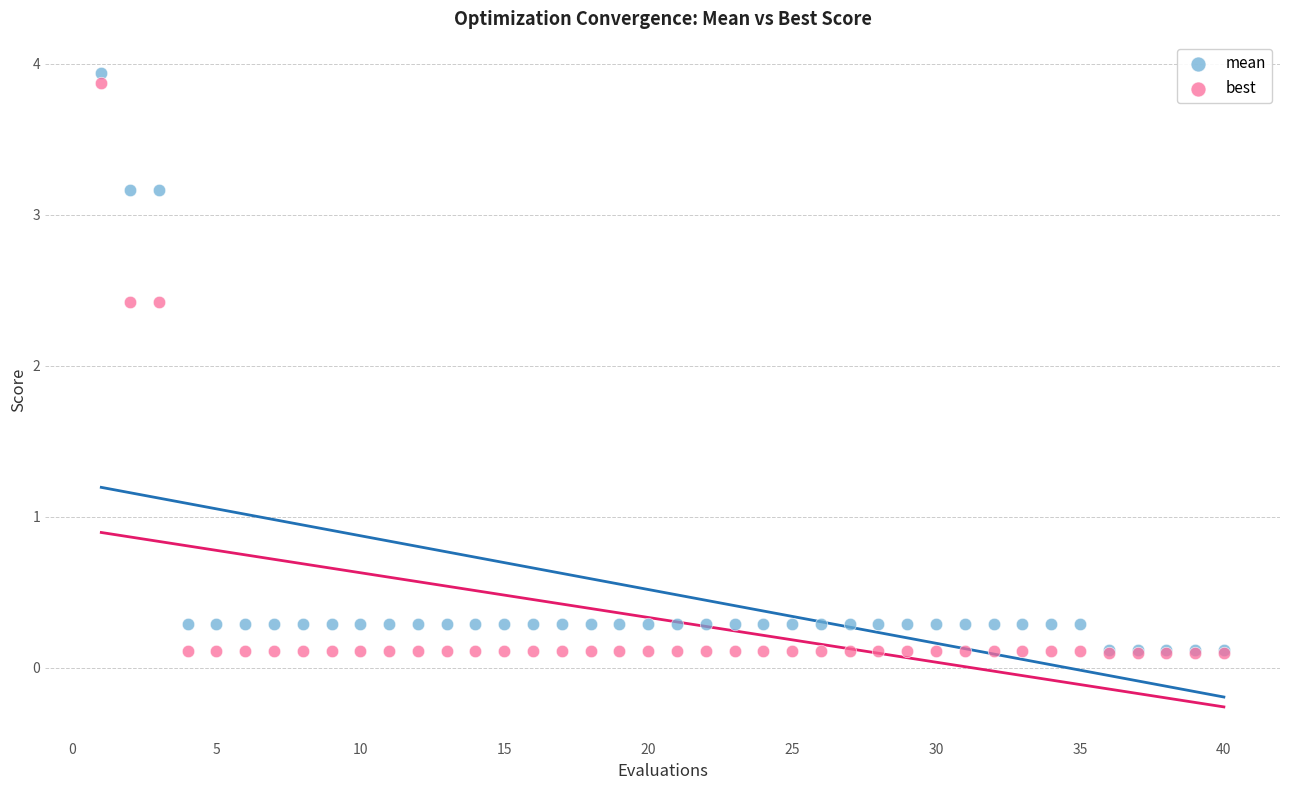

Which series reaches the maximum Y coordinate?

mean